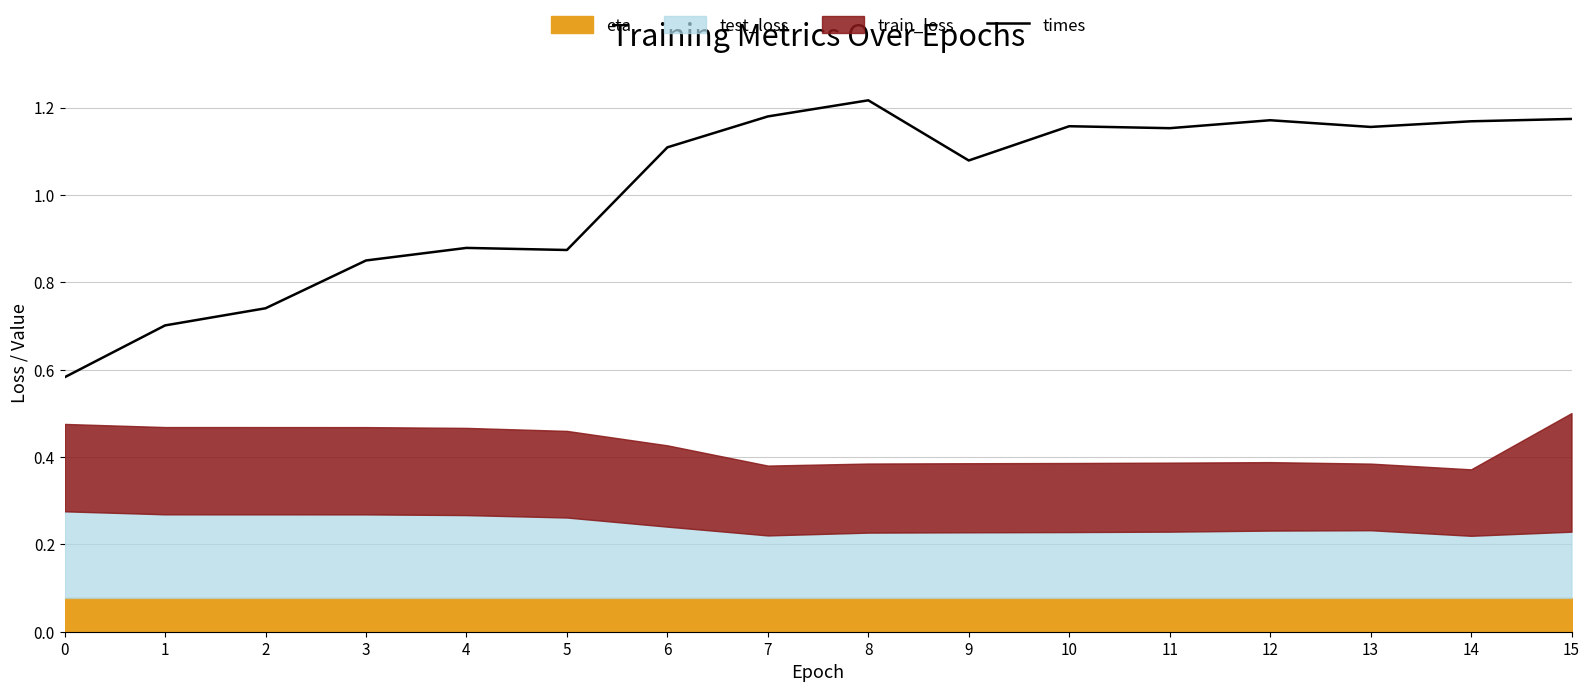

At which label does the data first exceed 1?

6